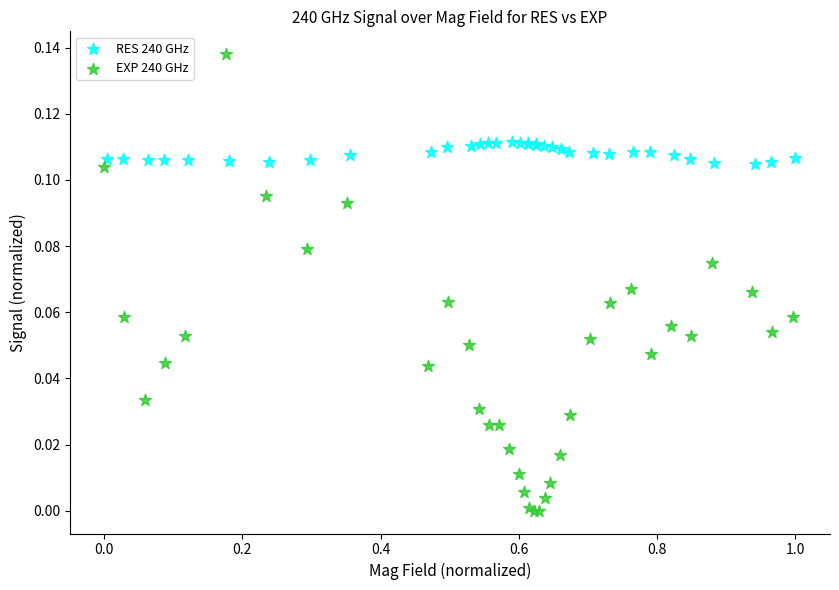

Which series contains the highest Y value?

EXP 240 GHz